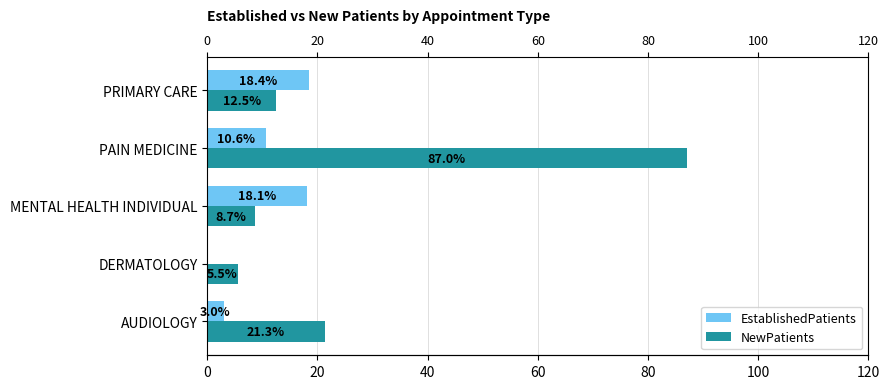

How many bars are there in each group?

2